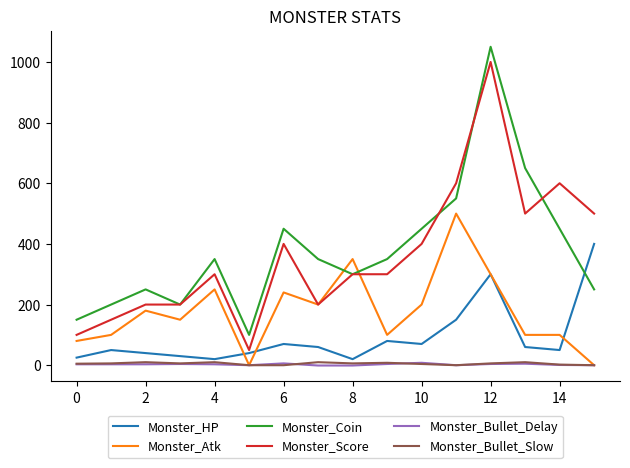

True or false: Monster_Atk and Monster_Coin intersect in this chart.

True